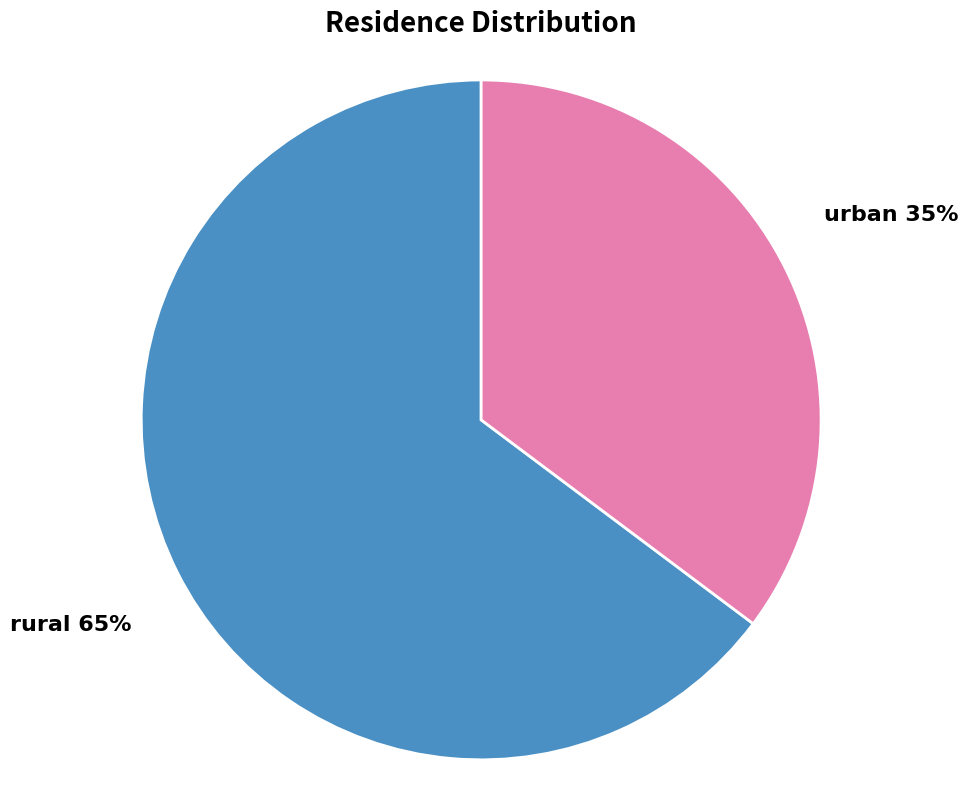

Which has a higher value, rural or urban?

rural